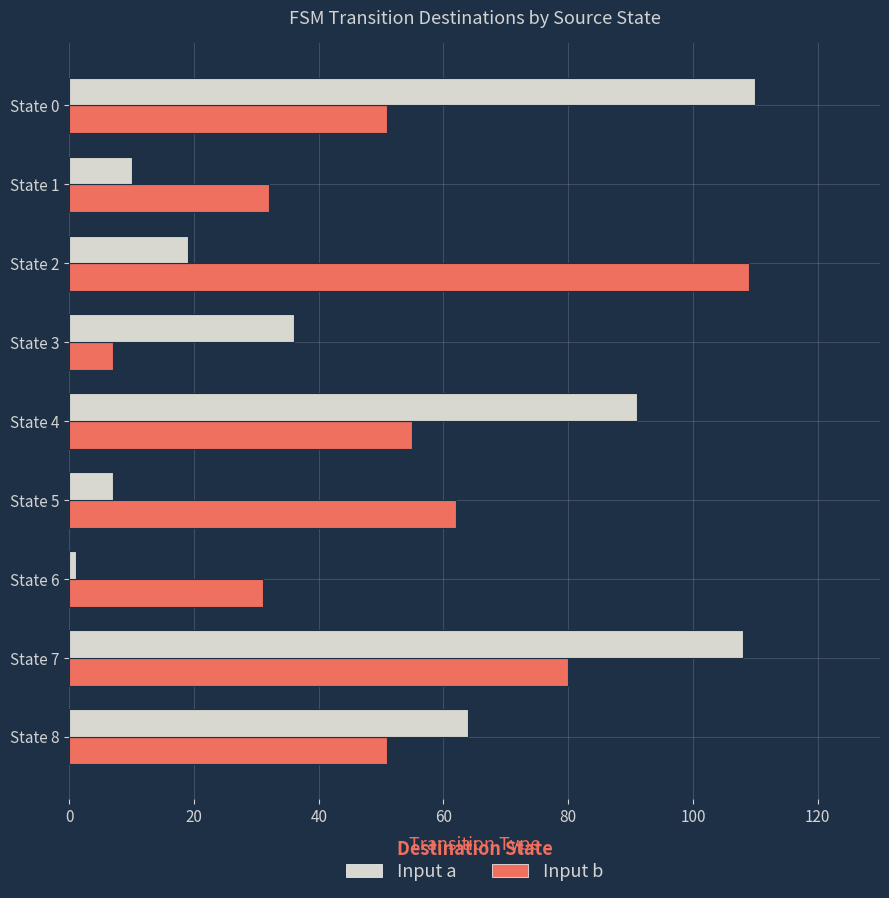

What is the difference between the maximum and minimum values in the Input b series?

109